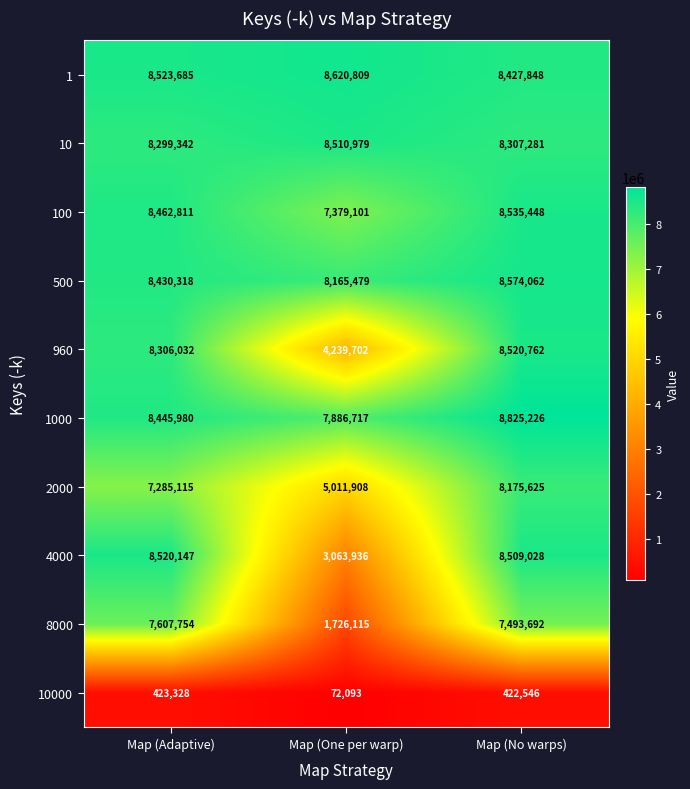

Which label corresponds to the smallest value in the chart?

Map (One per warp)